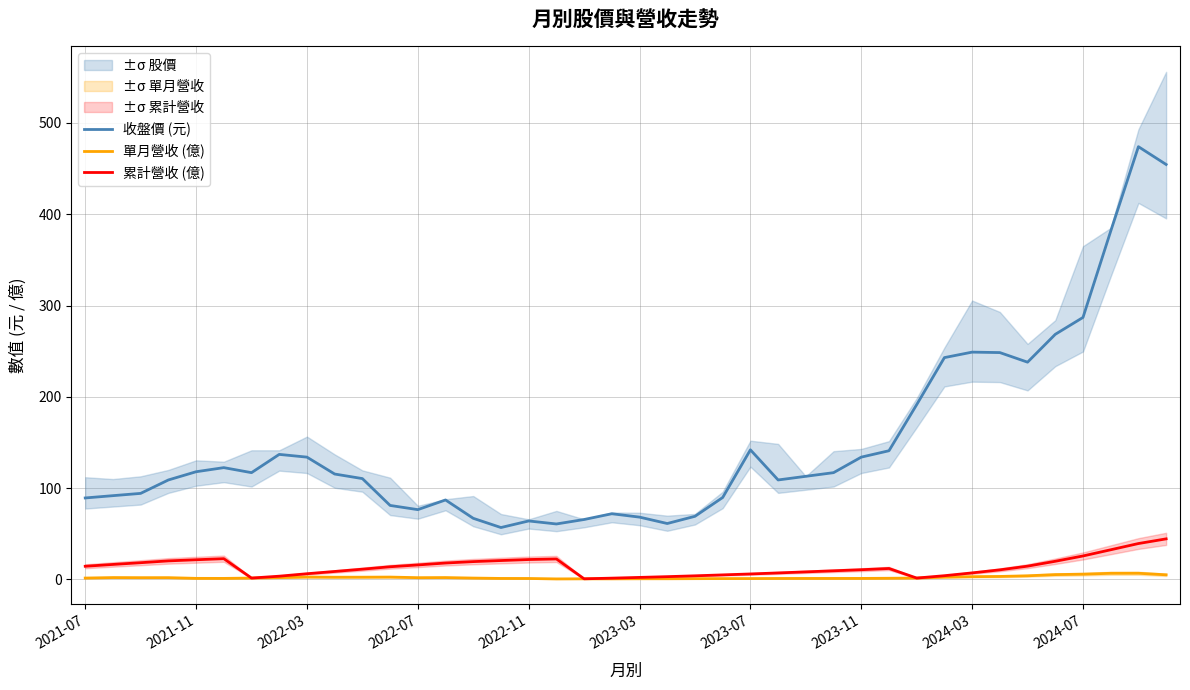

Is the value of 單月營收 (億) at 11 greater than the value of 收盤價 (元) at 18?

No